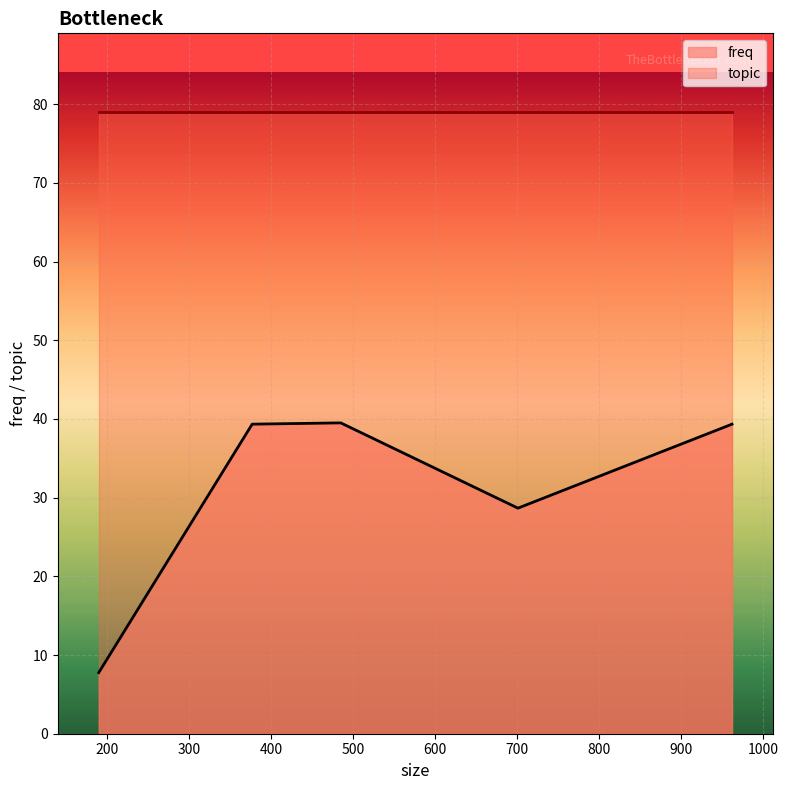

Which series has the widest spread of values?

freq